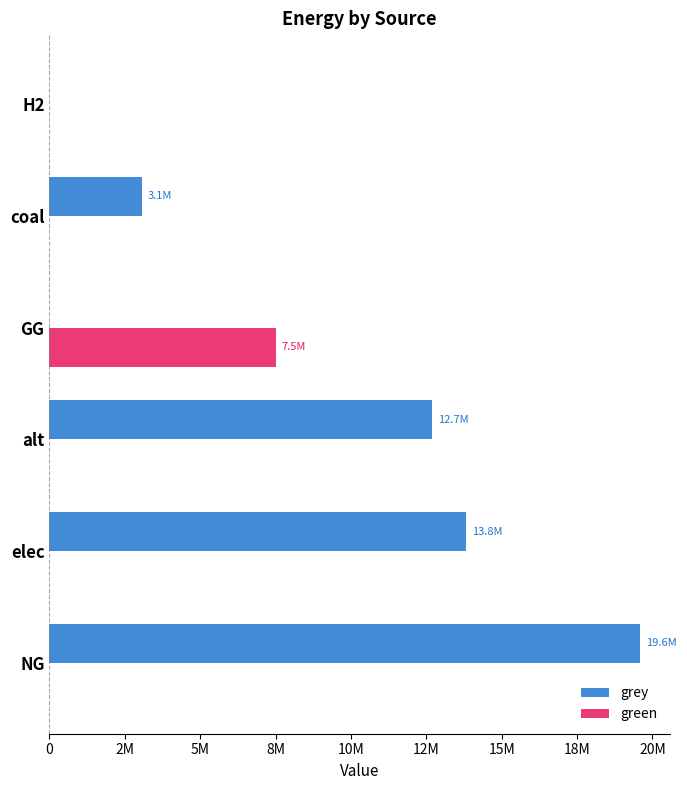

What are all the series names shown in the legend?

grey, green